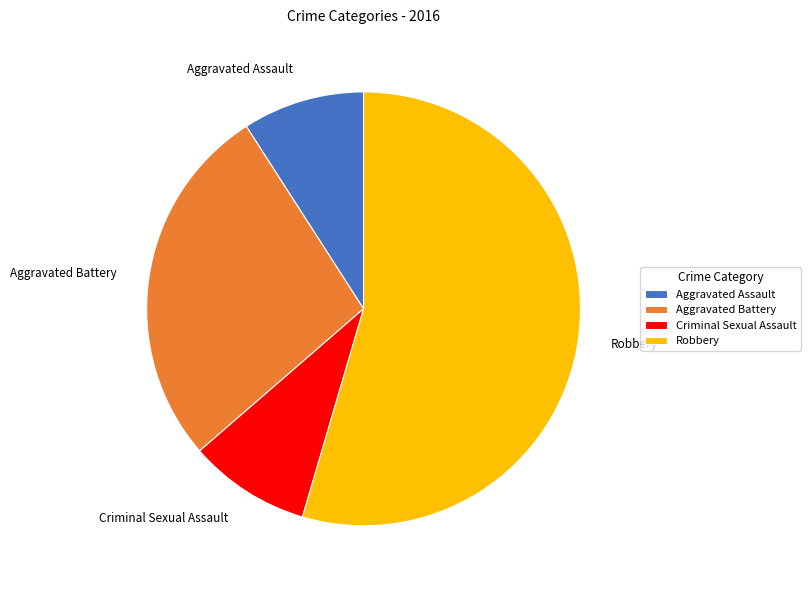

Is the sum of Aggravated Battery and Robbery greater than half?

Yes